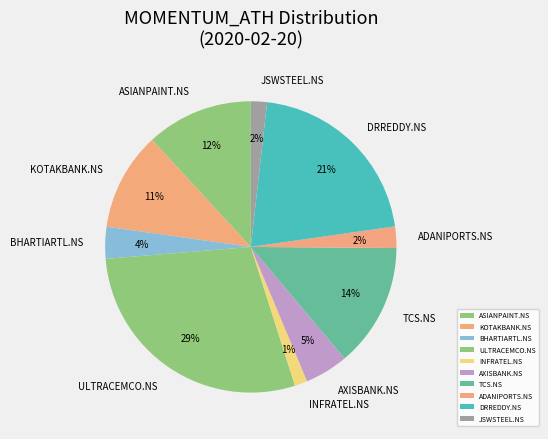

Combined, do KOTAKBANK.NS and TCS.NS account for over 50%?

No